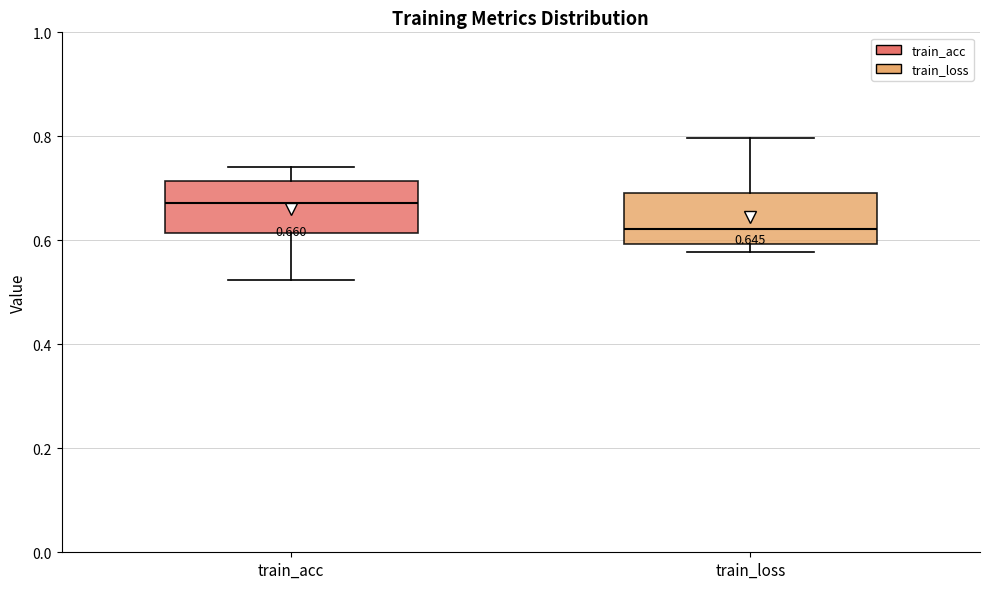

Which box's median line is the highest?

train_acc